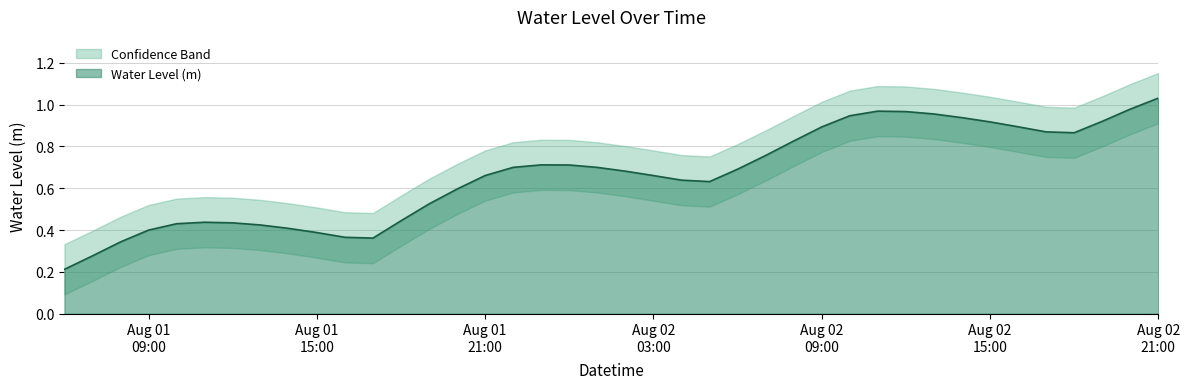

At which label is the value closest to 0?

2023-08-01 06:00:00